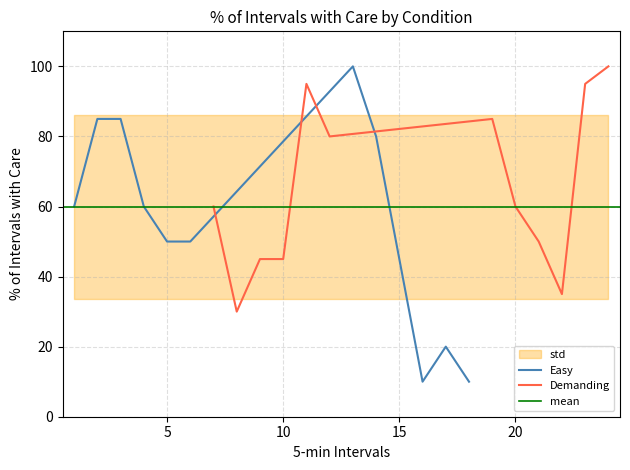

What is the approximate value of Demanding at 10?

45